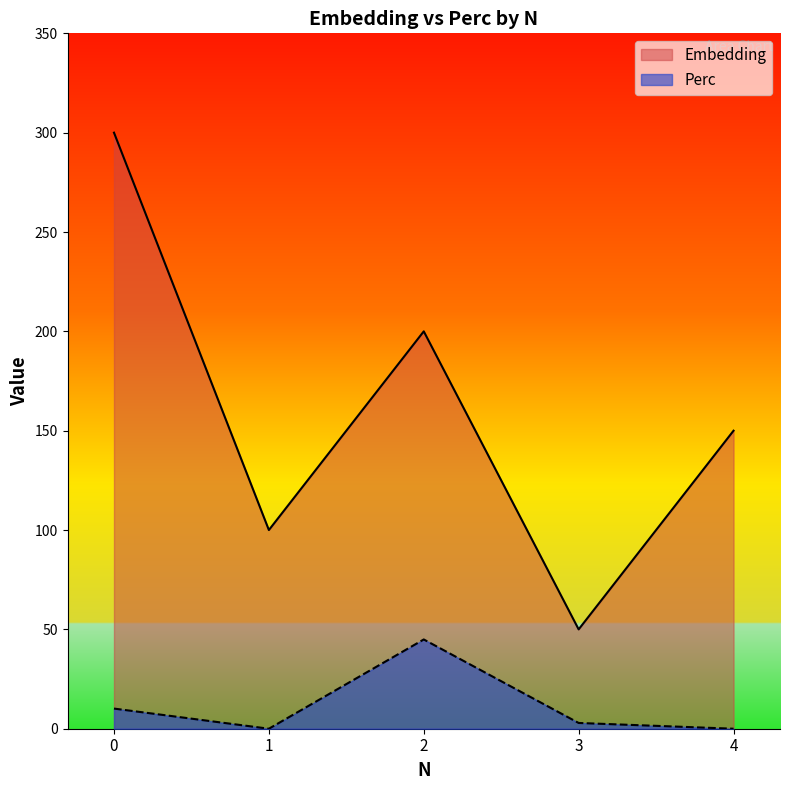

Reading left to right, transcribe all the data shown in this chart.

Embedding: 300.0	100.0	200.0	50.0	150.0
Perc: 10.1	0.0	44.9	2.9	0.0